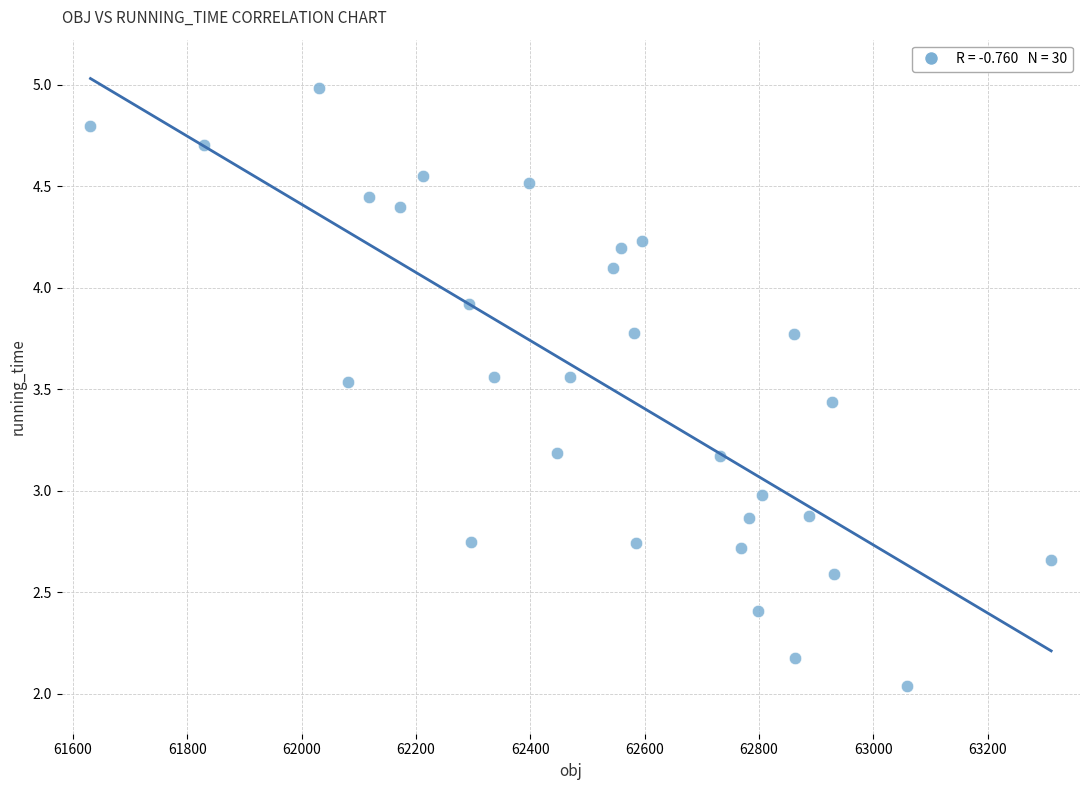

What is the range of X values (max minus min)?

1680.3